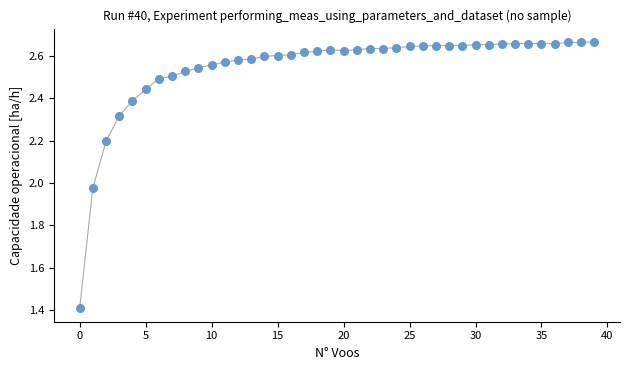

What is the range of Y values (max minus min)?

1.3